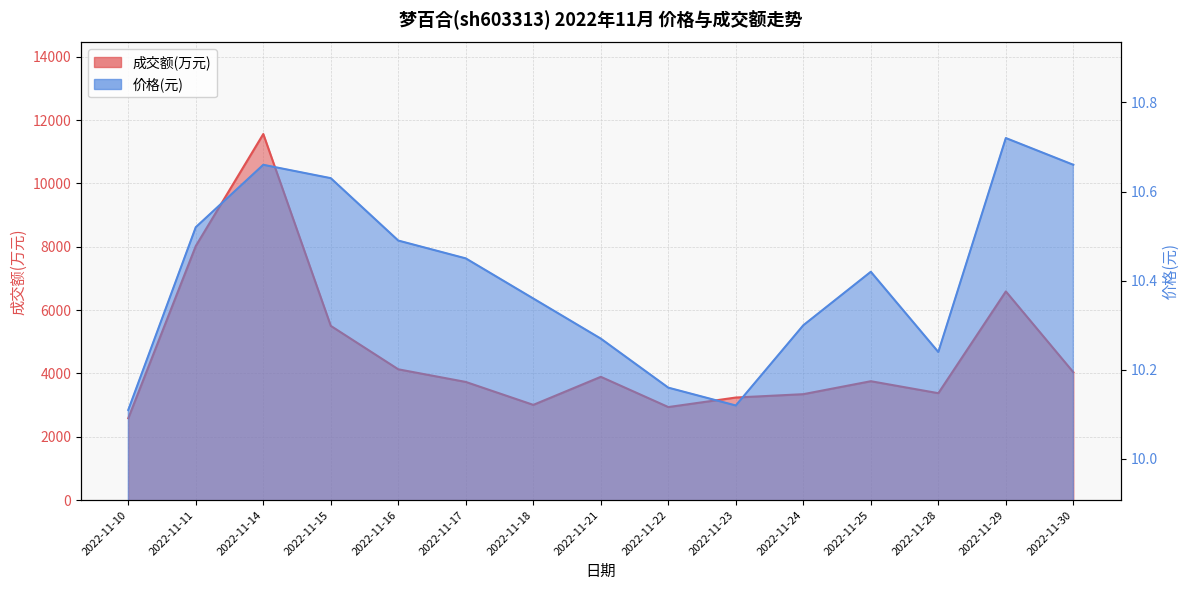

How many interior local valleys does the 价格 series have?

2